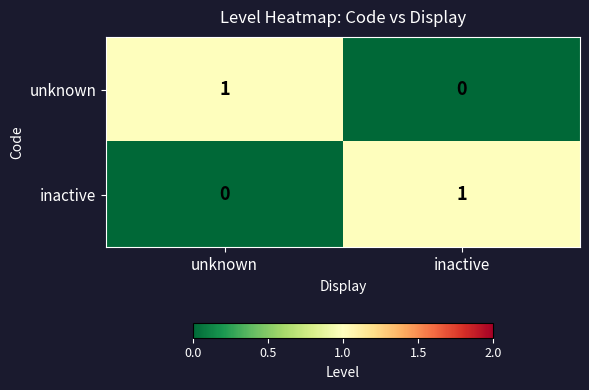

How many positive values does the inactive series have?

1